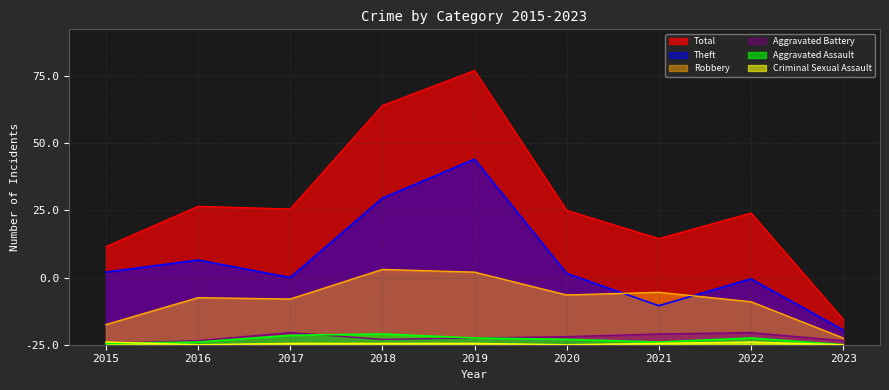

Where is the first local minimum for Criminal Sexual Assault?

2016